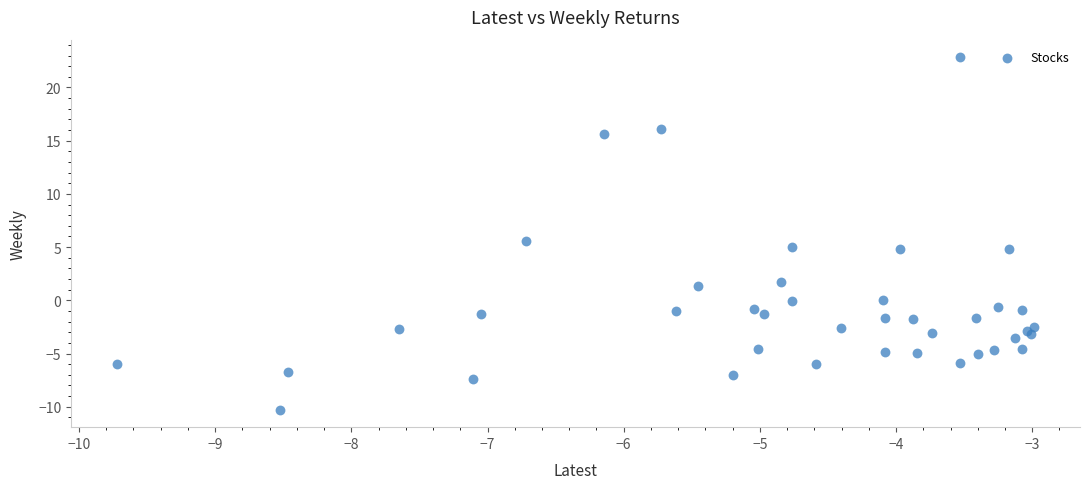

What Y value in the scatter plot is closest to 6?

5.6